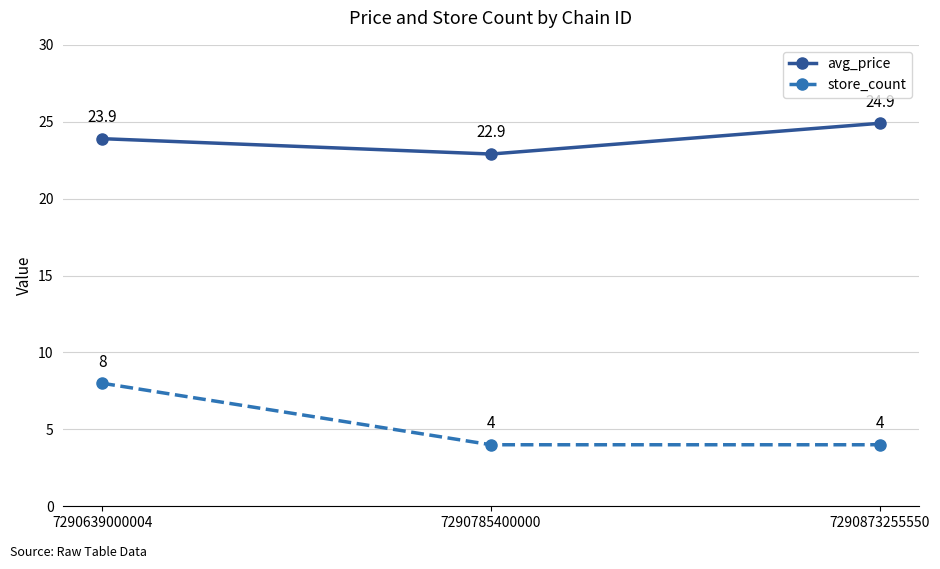

Between 7290785400000 and 7290873255550, which series saw the biggest shift?

avg_price